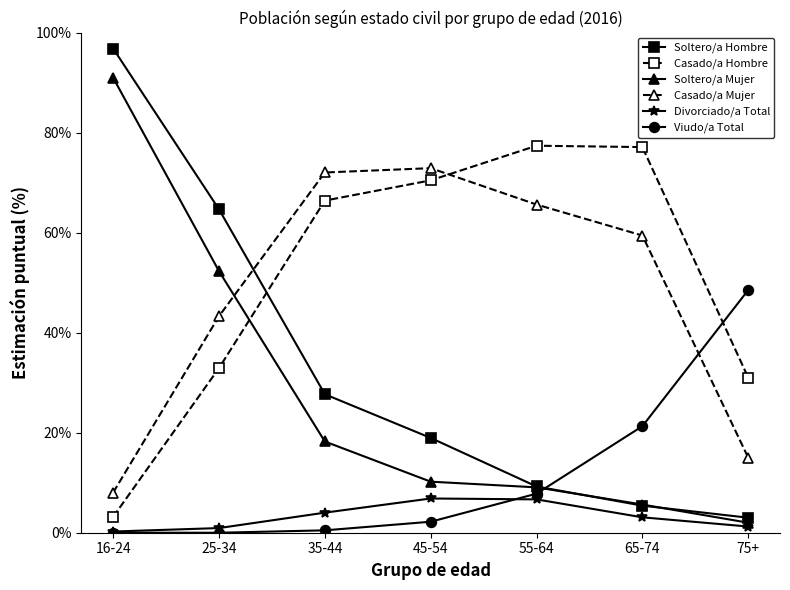

What is the minimum value for Soltero/a Mujer?

2.0